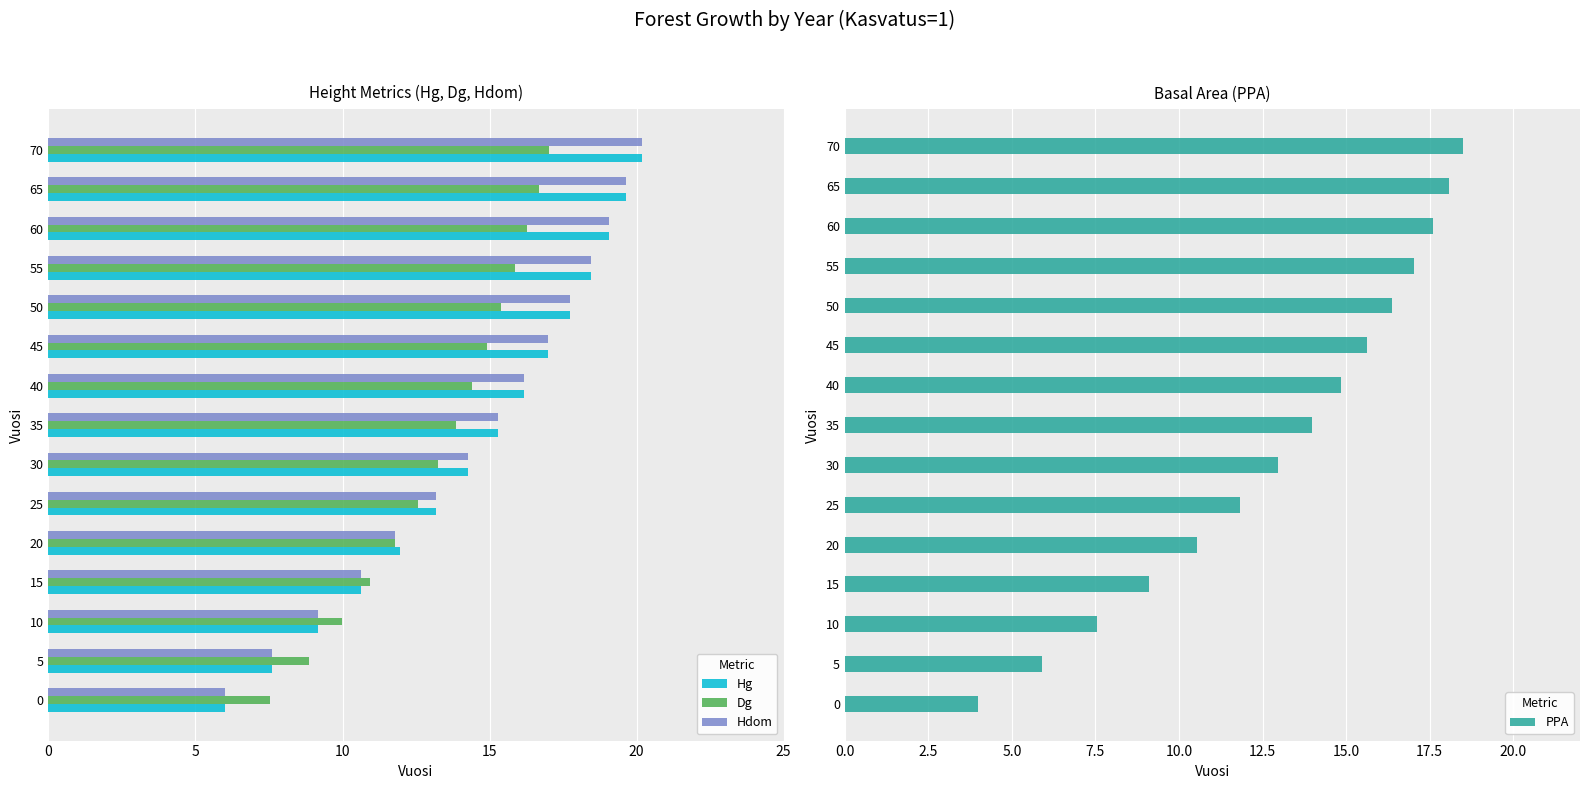

Count the number of data series in this chart.

4